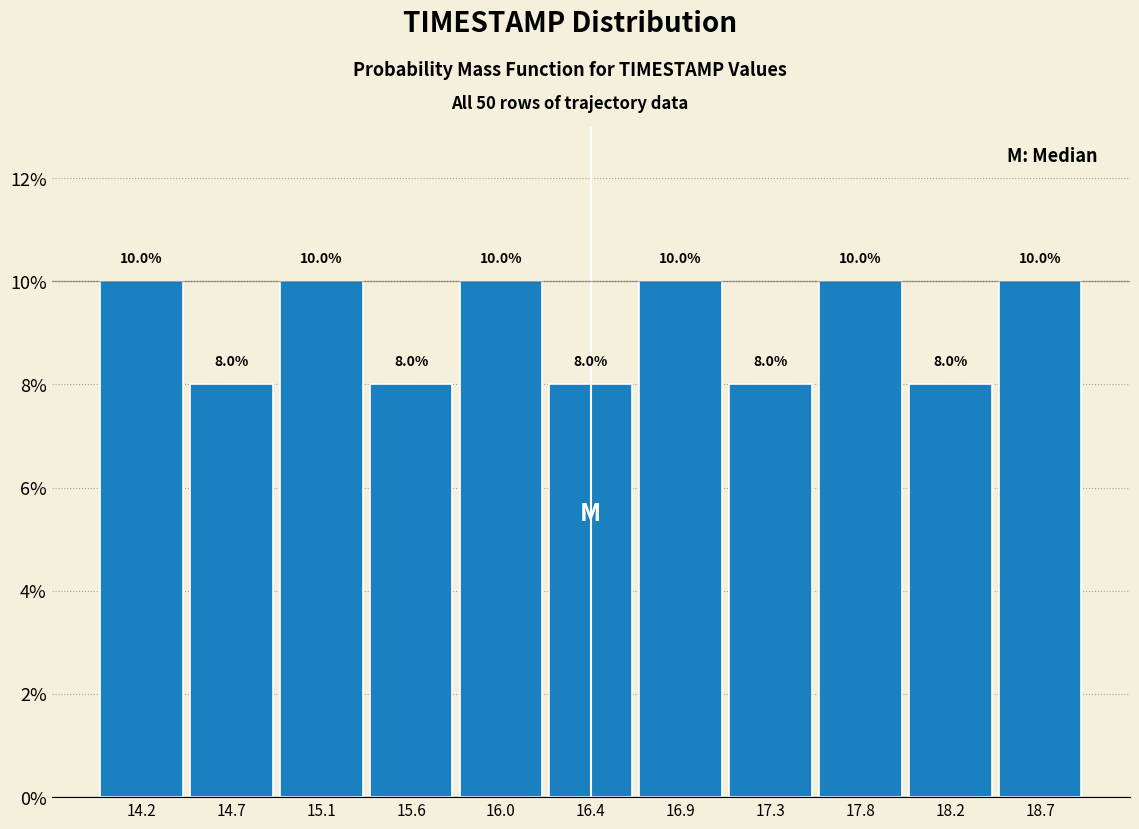

Reading left to right, transcribe this chart: for each bar, give the range it covers on the x-axis and its height. The bar edges are not printed on the chart, so give them approximately, as read against the axis.

14.00 to 14.45: 10.0
14.45 to 14.90: 8.0
14.90 to 15.35: 10.0
15.35 to 15.80: 8.0
15.80 to 16.25: 10.0
16.25 to 16.65: 8.0
16.65 to 17.10: 10.0
17.10 to 17.55: 8.0
17.55 to 18.00: 10.0
18.00 to 18.45: 8.0
18.45 to 18.90: 10.0